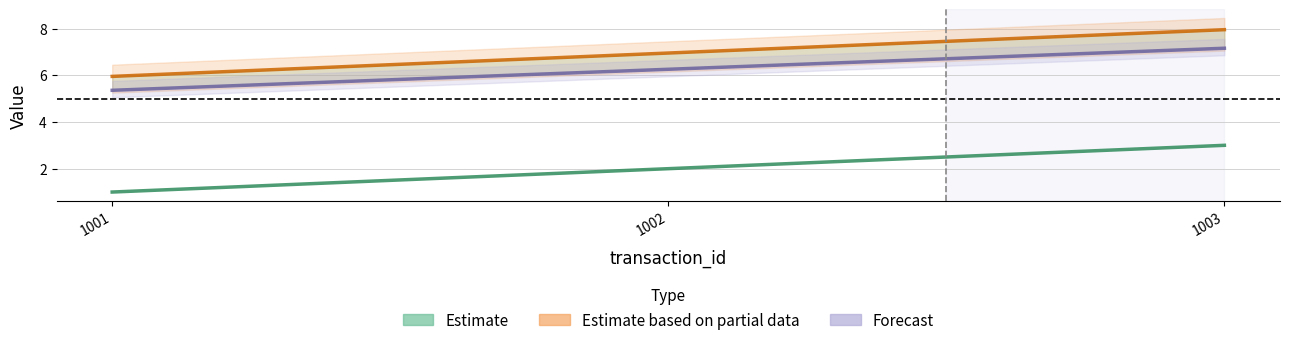

Read the Estimate value at 1003.

3.0